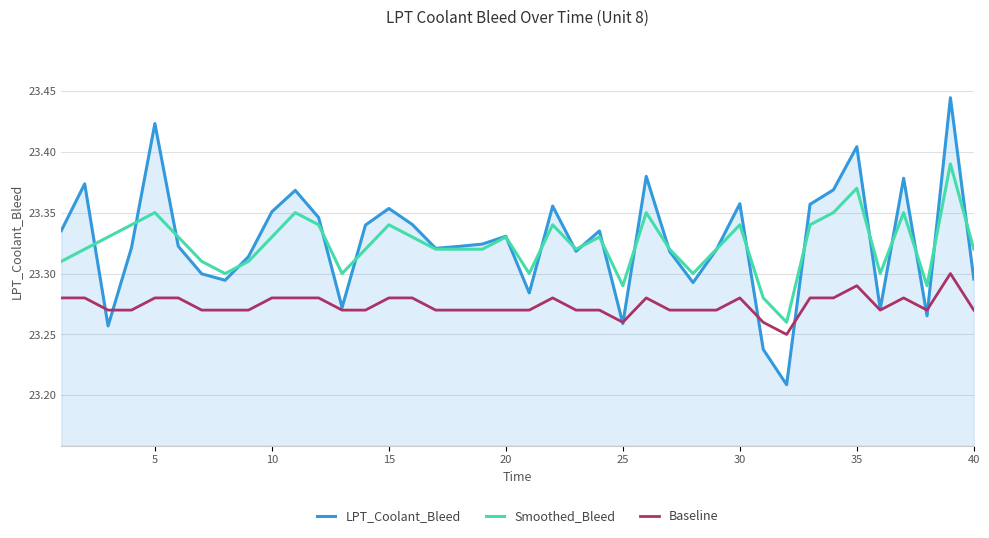

Which series has the widest spread of values?

LPT_Coolant_Bleed